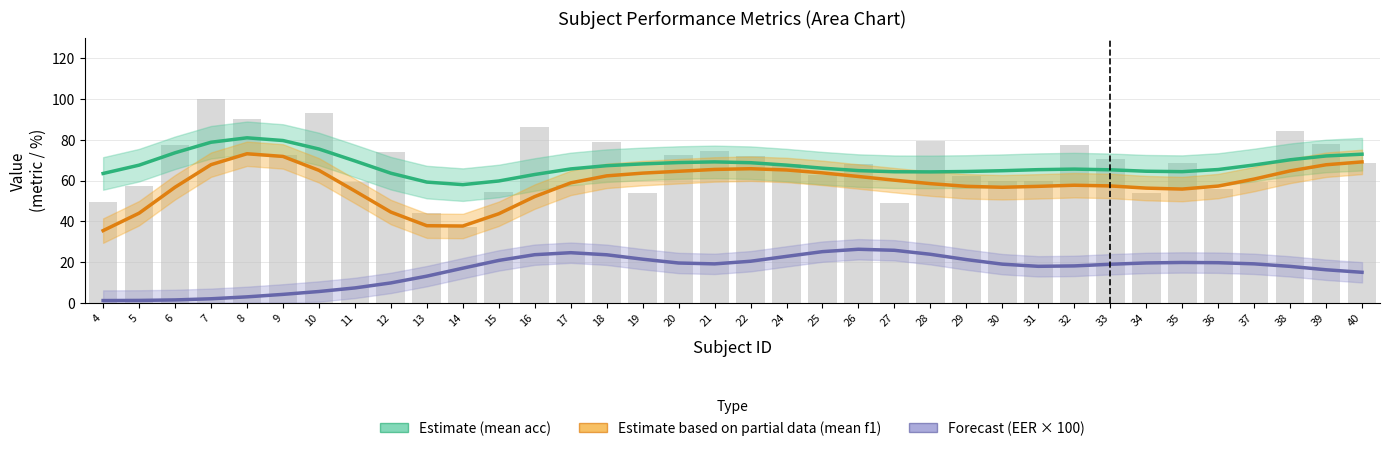

Is it true that Estimate based on partial data (mean f1) equals 20.9 at 7?

False